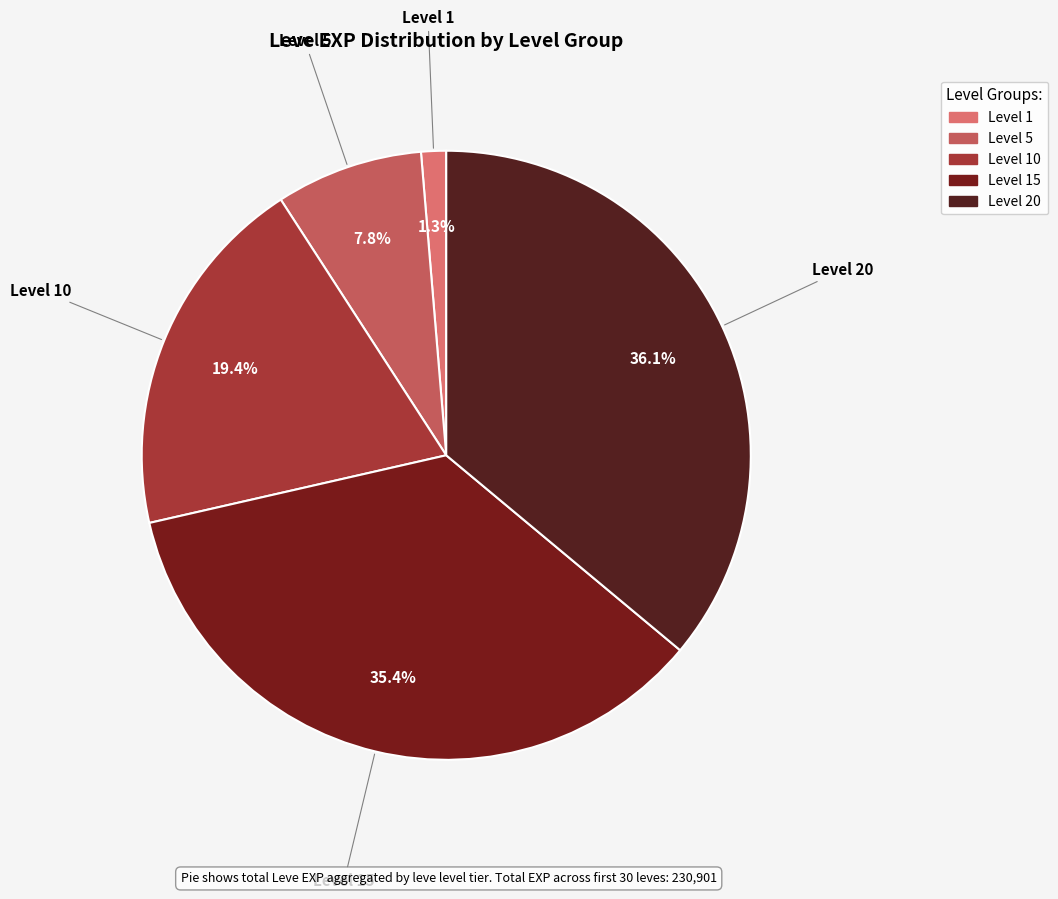

How many segments does this pie chart have?

5